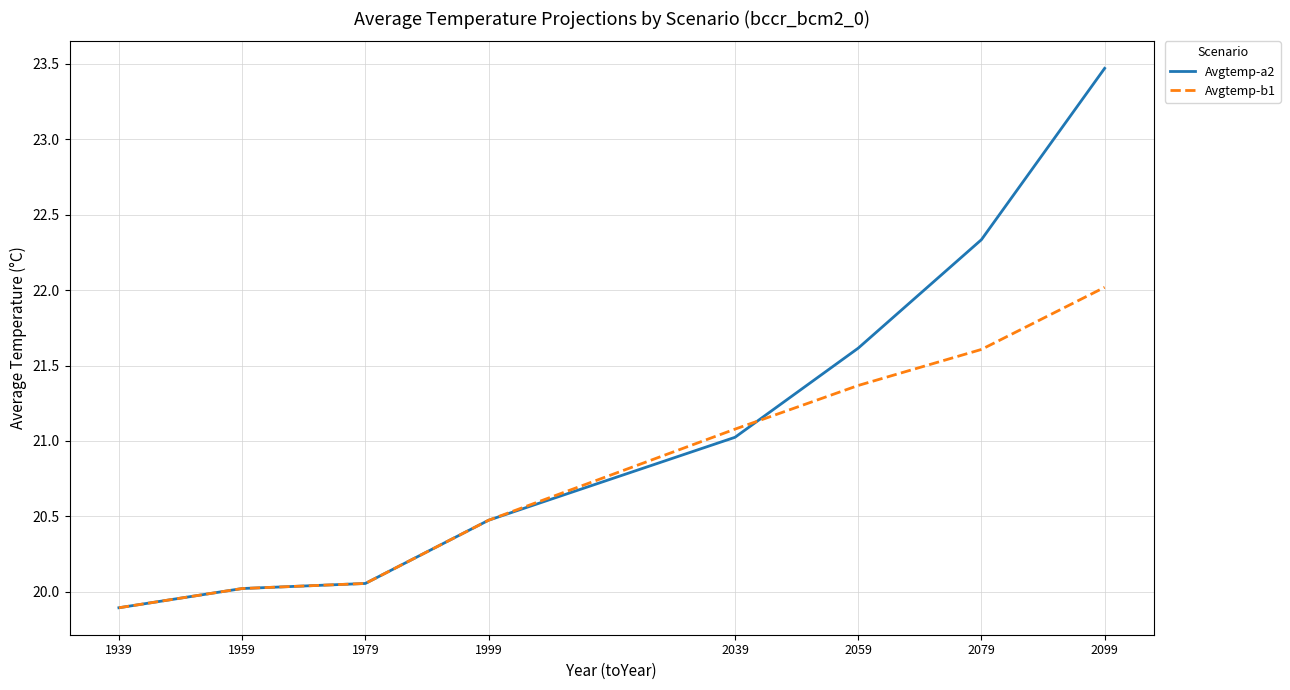

Which category has the lowest value across all series?

1939